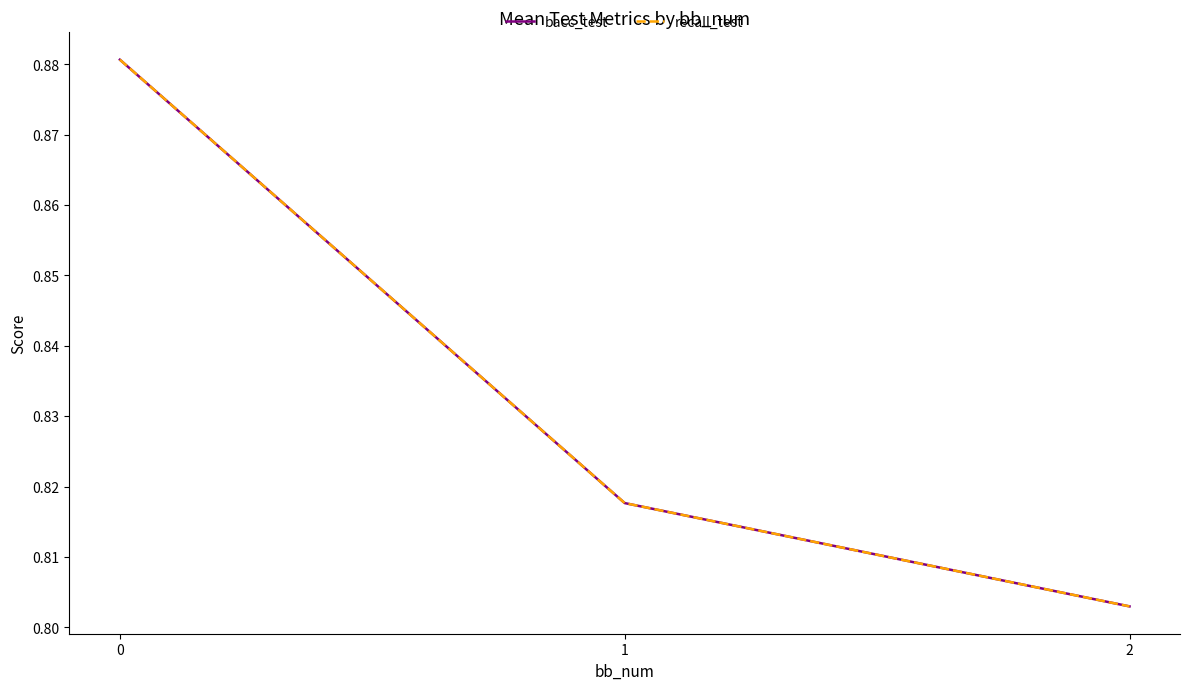

The value of bacc_test at 0 is 0.9. True or false?

True